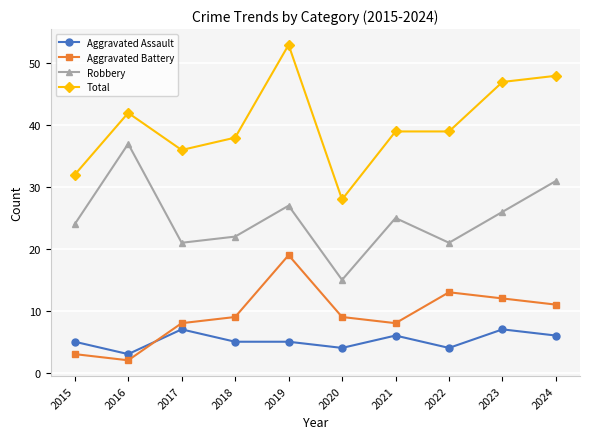

Count the number of categories in the chart.

10